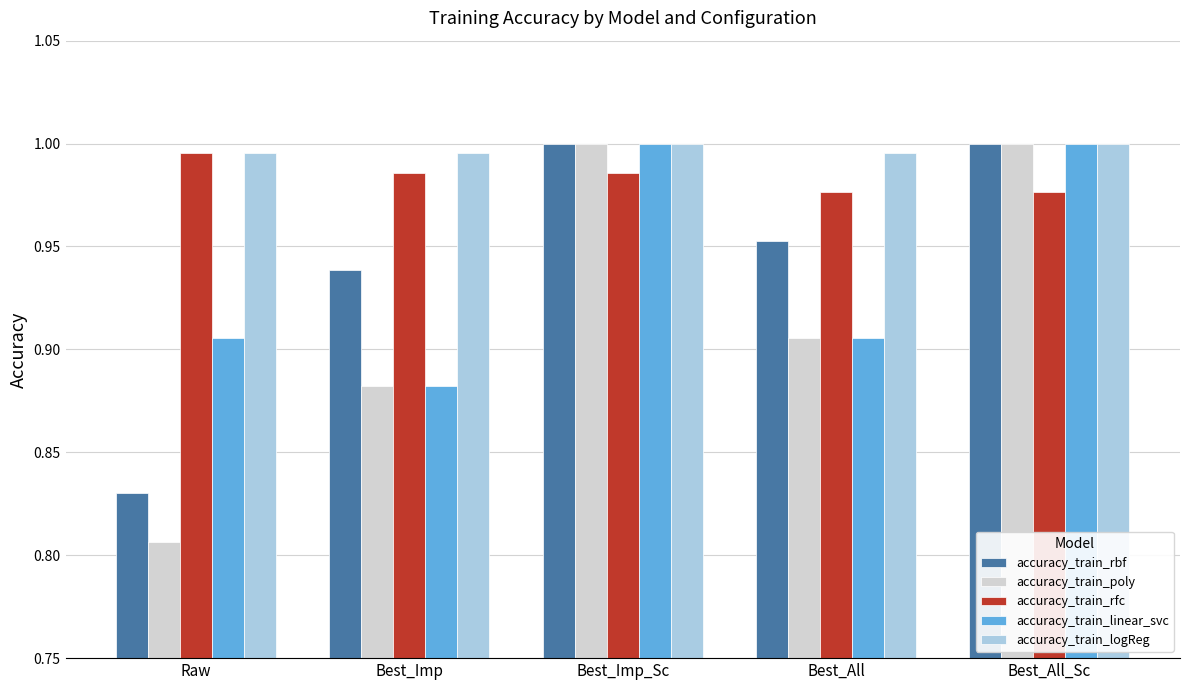

Between Raw and Best_Imp_Sc, which series saw the biggest shift?

accuracy_train_poly